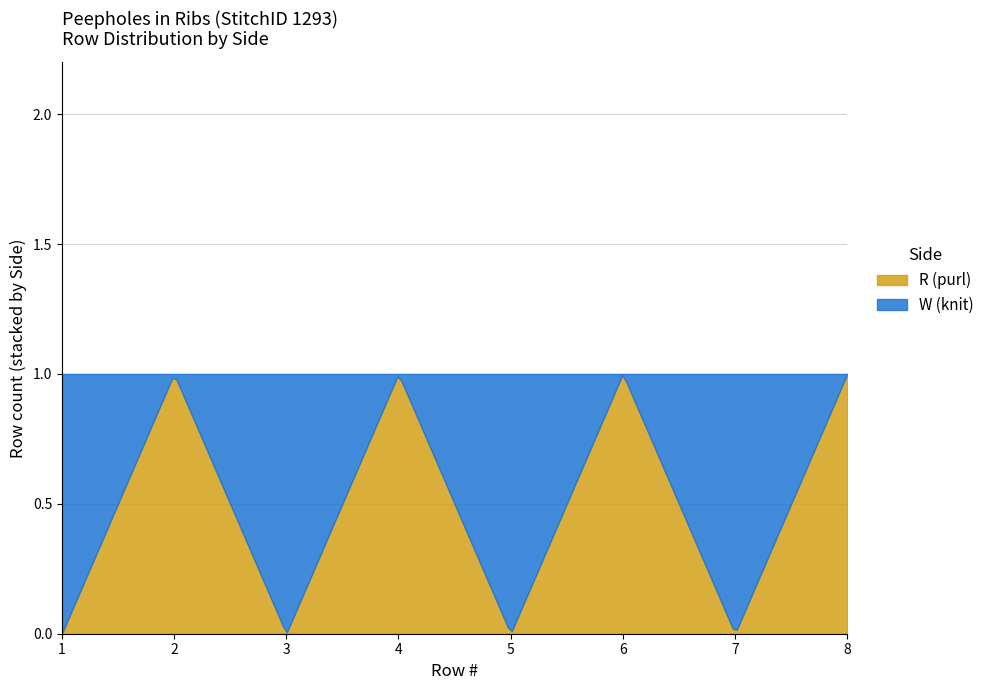

True or false: R (purl) has a value of 0 at 3.

False